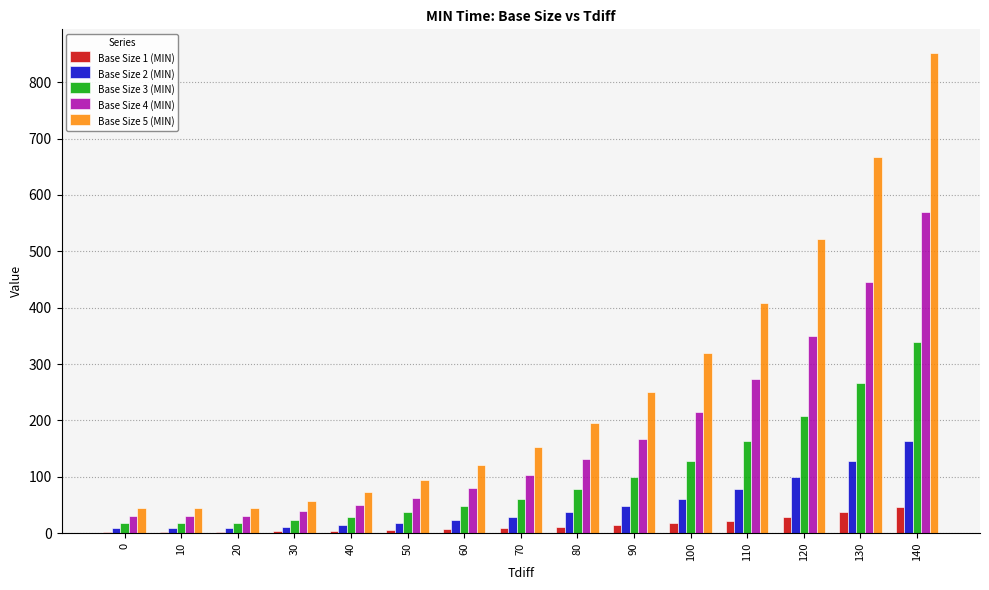

What is the sum of the Base Size 3 (MIN) values at 90 and 110?

263.0